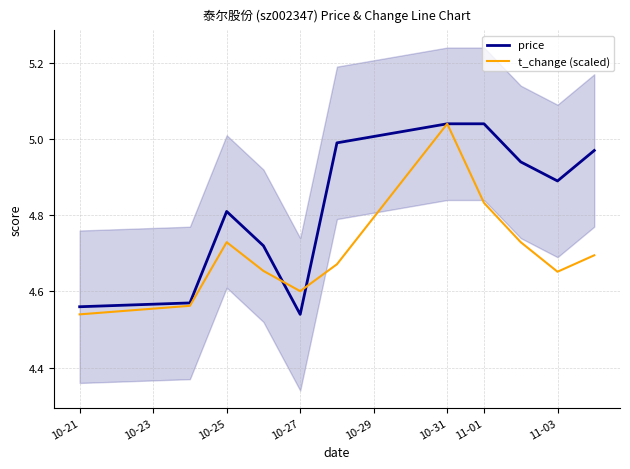

True or false: t_change (scaled) has a value of 8.1 at 11-03.

False